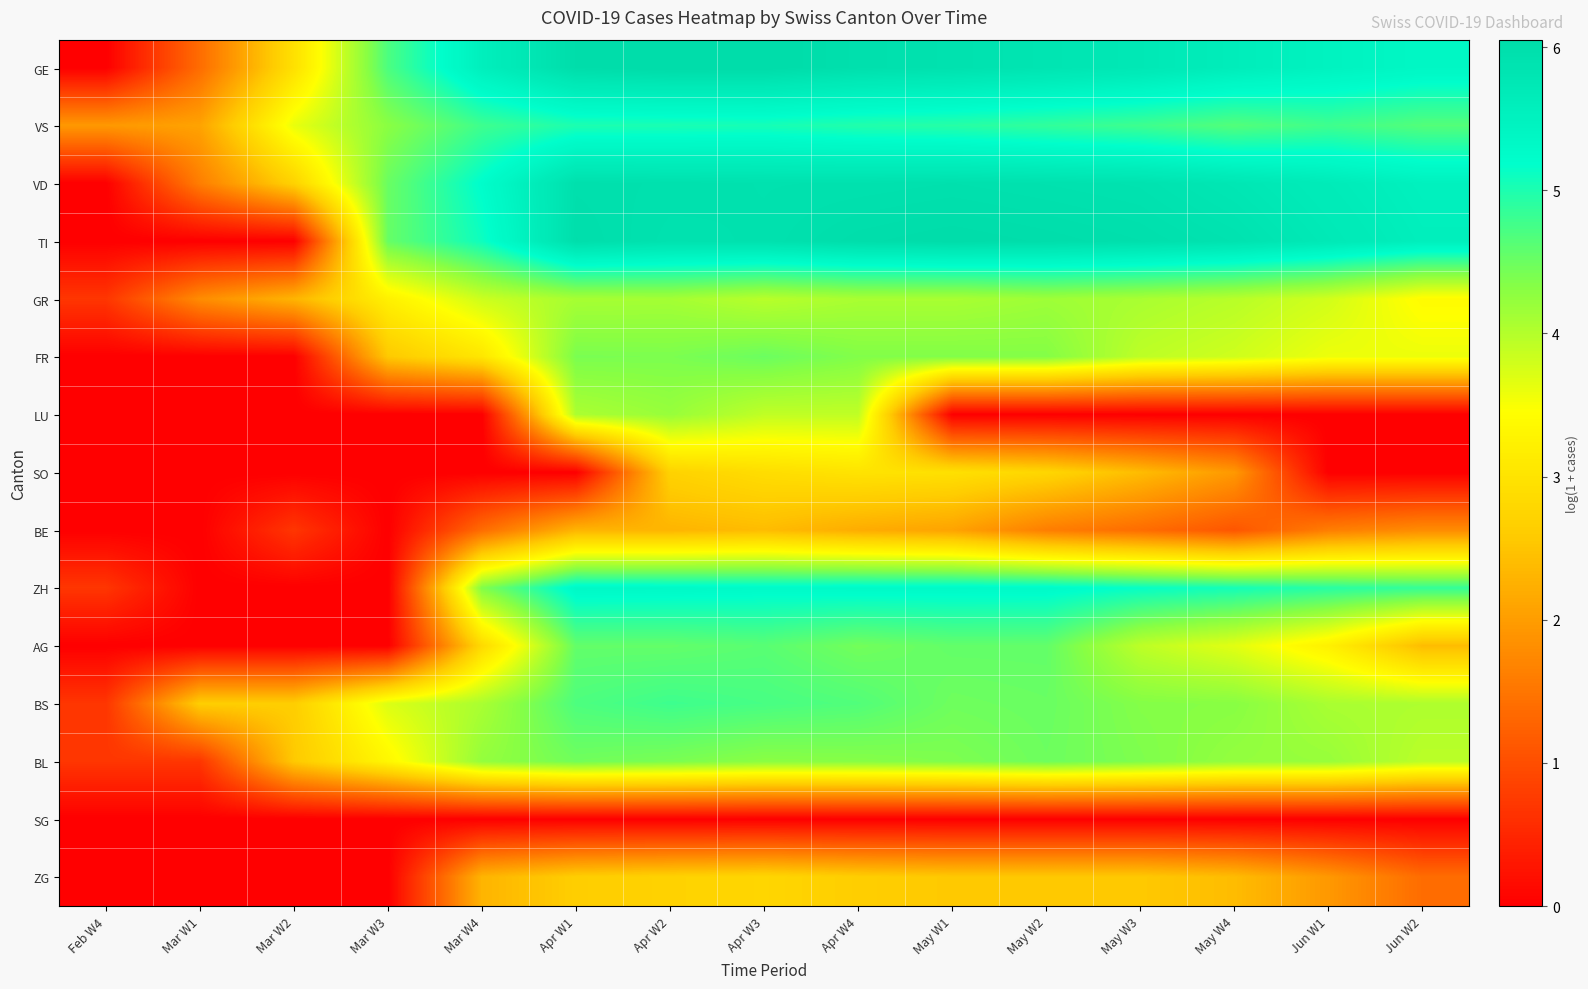

Reading right to left, what are all the values shown in this chart?

GE: Jun W2=5.4	Jun W1=5.5	May W4=5.6	May W3=5.7	May W2=5.8	May W1=5.9	Apr W4=5.9	Apr W3=6.0	Apr W2=6.1	Apr W1=6.0	Mar W4=5.6	Mar W3=4.7	Mar W2=2.9	Mar W1=1.4	Feb W4=0.0
VS: Jun W2=4.7	Jun W1=4.8	May W4=4.7	May W3=4.8	May W2=4.9	May W1=4.9	Apr W4=5.0	Apr W3=5.0	Apr W2=5.0	Apr W1=5.0	Mar W4=4.8	Mar W3=4.3	Mar W2=3.6	Mar W1=2.1	Feb W4=1.9
VD: Jun W2=5.5	Jun W1=5.7	May W4=5.8	May W3=5.9	May W2=5.9	May W1=5.9	Apr W4=5.9	Apr W3=5.9	Apr W2=5.9	Apr W1=6.0	Mar W4=5.2	Mar W3=4.5	Mar W2=2.7	Mar W1=1.6	Feb W4=0.0
TI: Jun W2=5.6	Jun W1=5.7	May W4=5.9	May W3=6.0	May W2=6.0	May W1=6.0	Apr W4=6.0	Apr W3=5.9	Apr W2=5.9	Apr W1=6.0	Mar W4=5.1	Mar W3=4.5	Mar W2=0.0	Mar W1=0.0	Feb W4=0.0
GR: Jun W2=3.4	Jun W1=3.8	May W4=4.0	May W3=4.1	May W2=4.2	May W1=4.1	Apr W4=4.1	Apr W3=4.0	Apr W2=4.1	Apr W1=4.1	Mar W4=3.8	Mar W3=3.2	Mar W2=2.3	Mar W1=1.8	Feb W4=0.7
FR: Jun W2=3.6	Jun W1=3.6	May W4=3.8	May W3=3.9	May W2=4.3	May W1=4.4	Apr W4=4.4	Apr W3=4.5	Apr W2=4.4	Apr W1=4.4	Mar W4=3.0	Mar W3=2.6	Mar W2=0.0	Mar W1=0.0	Feb W4=0.0
LU: Jun W2=0.0	Jun W1=0.0	May W4=0.0	May W3=0.0	May W2=0.0	May W1=0.0	Apr W4=3.9	Apr W3=3.9	Apr W2=4.2	Apr W1=4.1	Mar W4=0.0	Mar W3=0.0	Mar W2=0.0	Mar W1=0.0	Feb W4=0.0
SO: Jun W2=0.0	Jun W1=0.0	May W4=1.9	May W3=2.4	May W2=2.8	May W1=2.9	Apr W4=3.0	Apr W3=2.9	Apr W2=2.7	Apr W1=0.0	Mar W4=0.0	Mar W3=0.0	Mar W2=0.0	Mar W1=0.0	Feb W4=0.0
BE: Jun W2=1.8	Jun W1=1.6	May W4=1.1	May W3=1.4	May W2=1.6	May W1=2.1	Apr W4=2.2	Apr W3=2.4	Apr W2=2.3	Apr W1=2.3	Mar W4=1.4	Mar W3=0.0	Mar W2=0.7	Mar W1=0.0	Feb W4=0.0
ZH: Jun W2=4.9	Jun W1=4.9	May W4=5.1	May W3=5.1	May W2=5.3	May W1=5.3	Apr W4=5.3	Apr W3=5.3	Apr W2=5.3	Apr W1=5.3	Mar W4=4.4	Mar W3=0.0	Mar W2=0.0	Mar W1=0.0	Feb W4=0.7
AG: Jun W2=2.4	Jun W1=3.2	May W4=3.7	May W3=3.9	May W2=4.6	May W1=4.6	Apr W4=4.5	Apr W3=4.6	Apr W2=4.6	Apr W1=4.6	Mar W4=2.8	Mar W3=0.0	Mar W2=0.0	Mar W1=0.0	Feb W4=0.0
BS: Jun W2=4.0	Jun W1=4.1	May W4=4.3	May W3=4.3	May W2=4.5	May W1=4.5	Apr W4=4.7	Apr W3=4.7	Apr W2=4.8	Apr W1=4.7	Mar W4=4.1	Mar W3=3.7	Mar W2=2.6	Mar W1=2.6	Feb W4=0.7
BL: Jun W2=4.0	Jun W1=4.2	May W4=4.2	May W3=4.4	May W2=4.5	May W1=4.4	Apr W4=4.3	Apr W3=4.3	Apr W2=4.4	Apr W1=4.5	Mar W4=4.2	Mar W3=3.3	Mar W2=2.6	Mar W1=0.7	Feb W4=0.7
SG: Jun W2=0.0	Jun W1=0.0	May W4=0.0	May W3=0.0	May W2=0.0	May W1=0.0	Apr W4=0.0	Apr W3=0.0	Apr W2=0.0	Apr W1=0.0	Mar W4=0.0	Mar W3=0.0	Mar W2=0.0	Mar W1=0.0	Feb W4=0.0
ZG: Jun W2=1.4	Jun W1=1.9	May W4=2.4	May W3=2.6	May W2=2.6	May W1=2.6	Apr W4=2.6	Apr W3=2.8	Apr W2=2.7	Apr W1=2.6	Mar W4=2.3	Mar W3=0.0	Mar W2=0.0	Mar W1=0.0	Feb W4=0.0